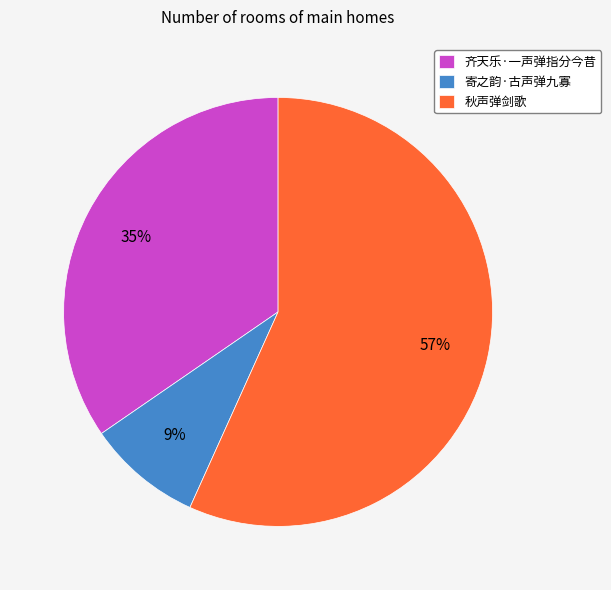

Do 寄之韵·古声弹九寡 and 秋声弹剑歌 together represent more than half of the pie?

Yes